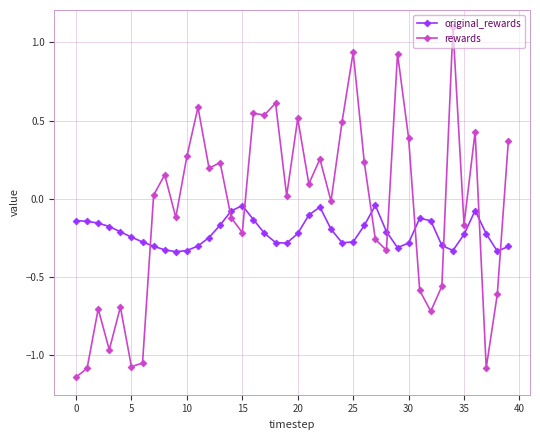

How many times do rewards and original_rewards cross each other?

9